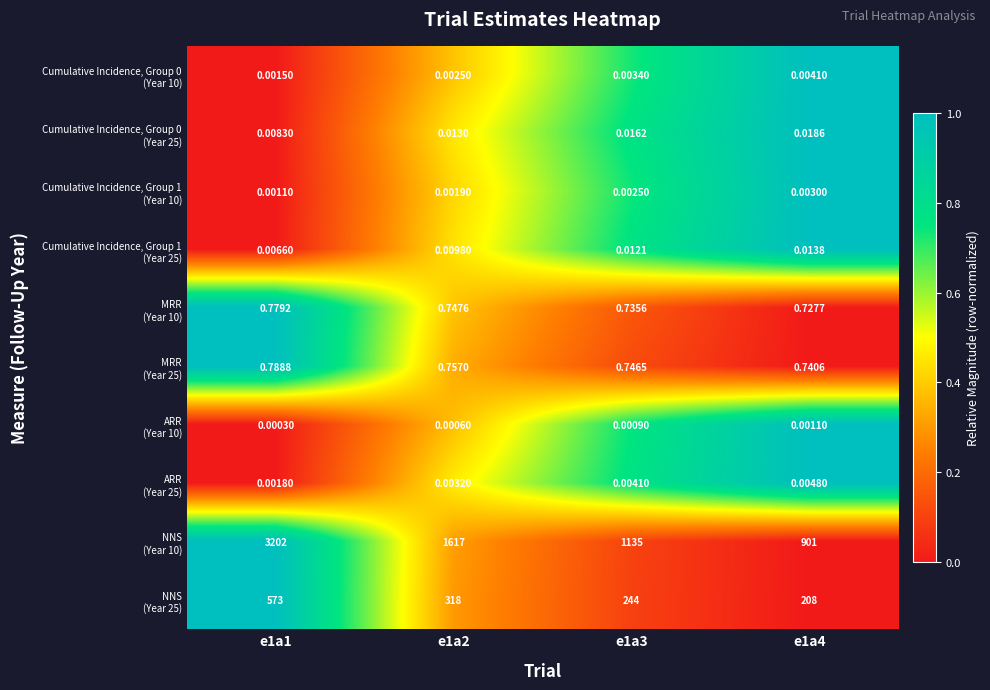

How many distinct data groups are displayed?

10